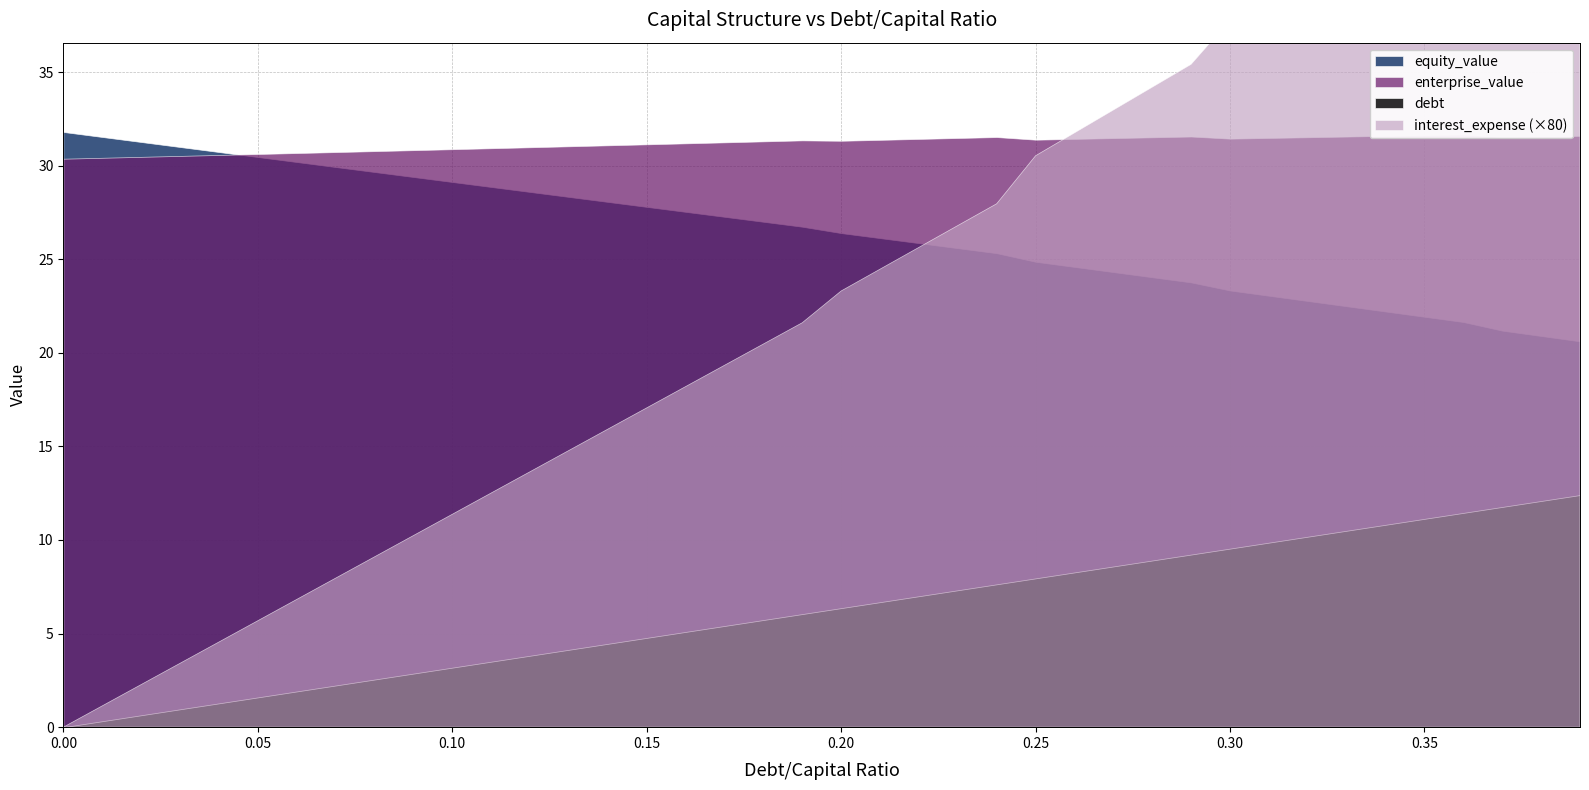

Rank the series by their maximum value, from lowest to highest.

interest_expense, debt, enterprise_value, equity_value